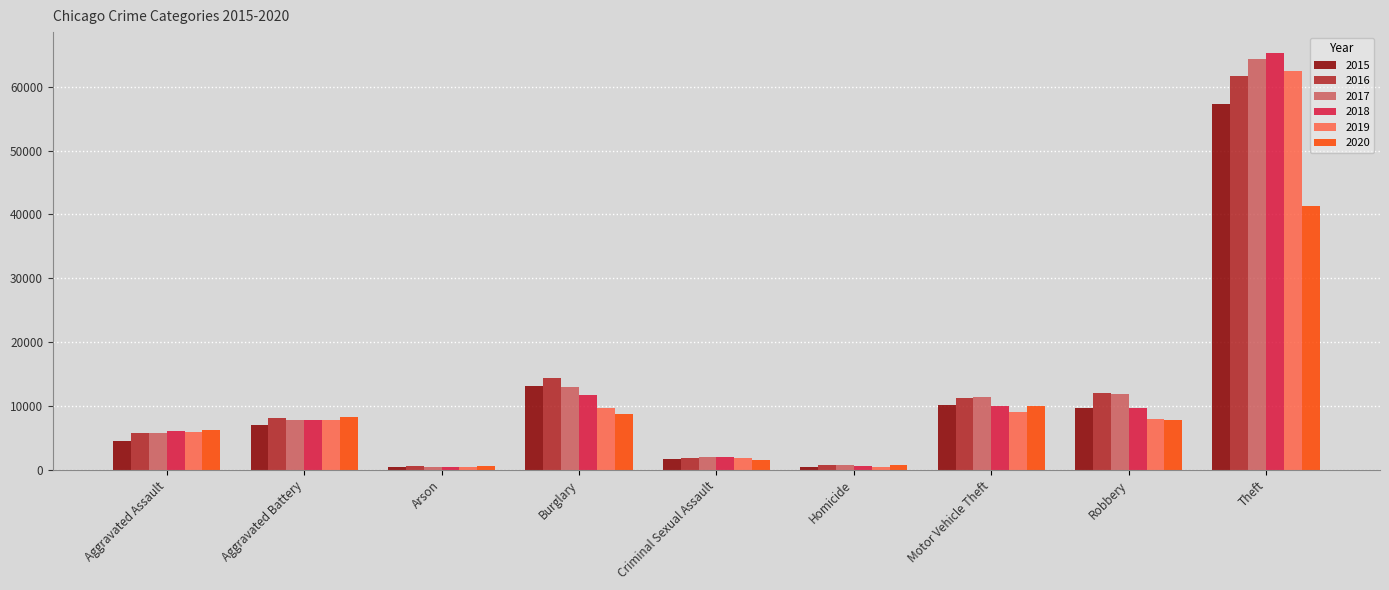

At which category is the sum across all series the highest?

Theft